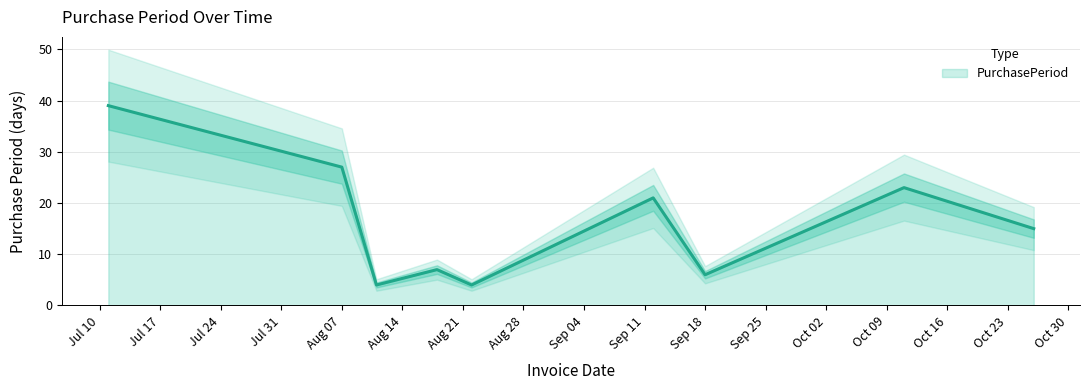

Count the number of data series in this chart.

1